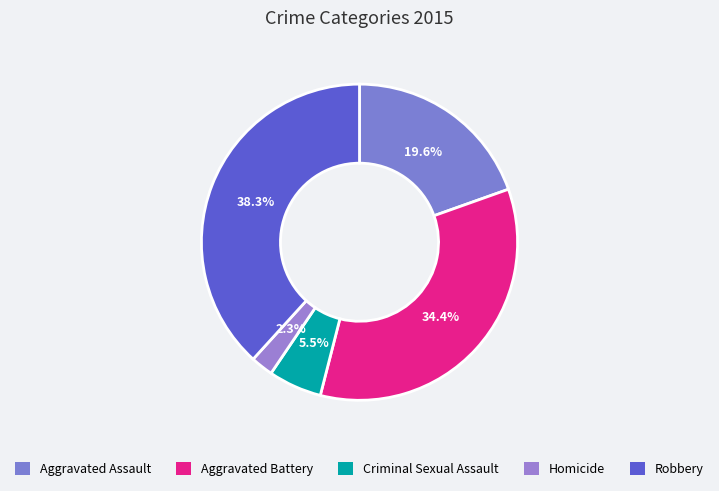

Is the sum of Criminal Sexual Assault and Aggravated Battery greater than half?

No